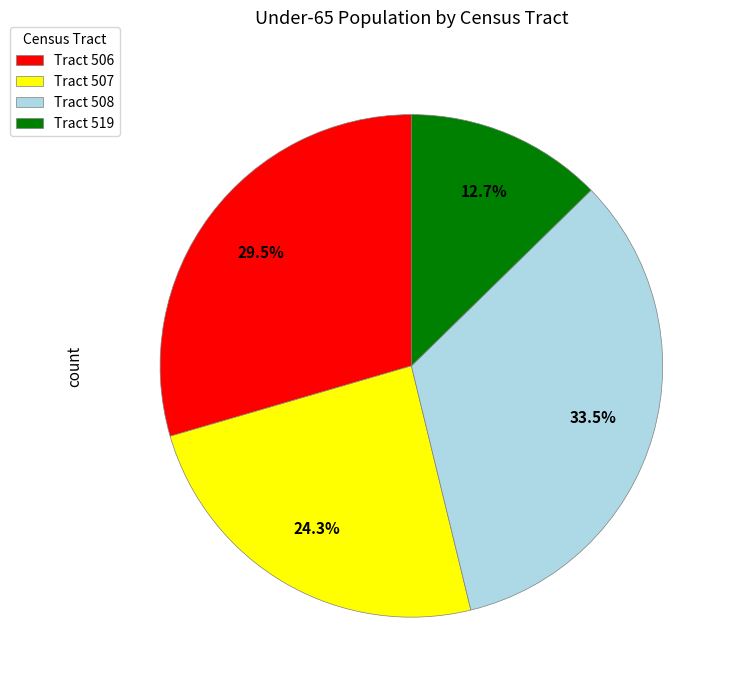

Is there a majority slice in this chart?

No